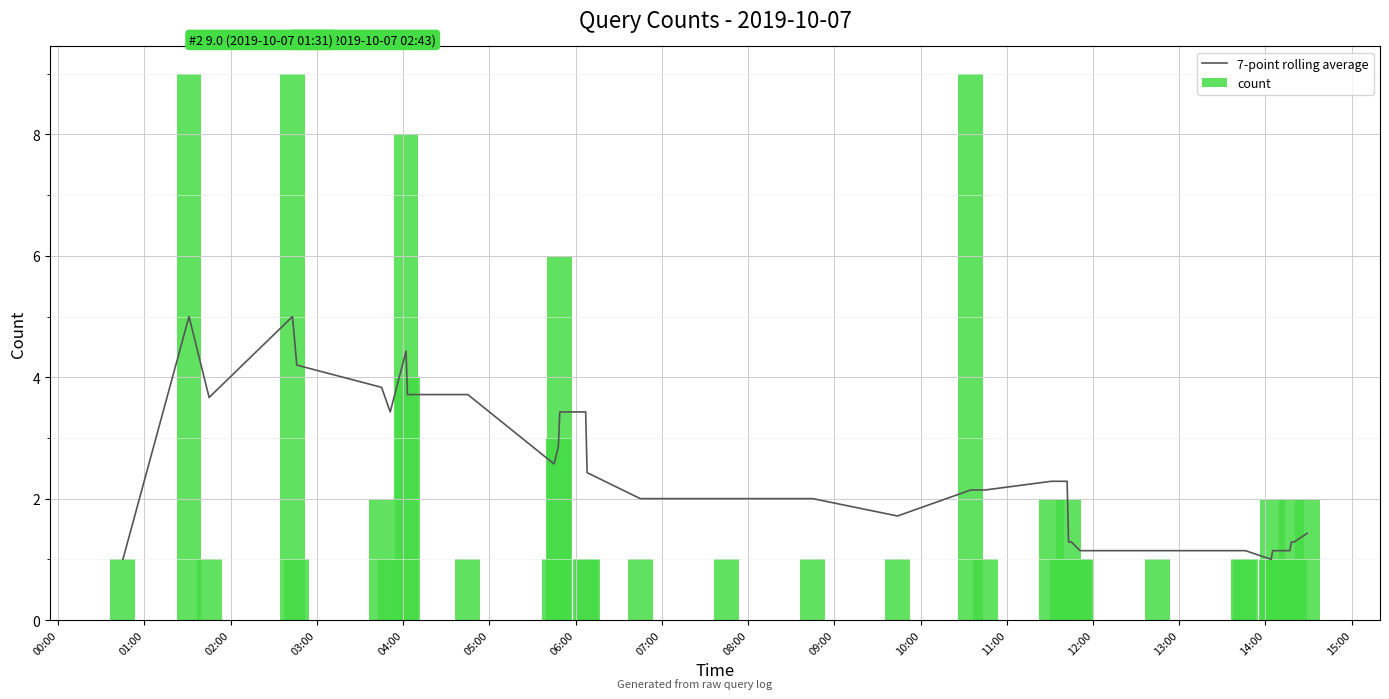

What is the difference between the second highest and minimum values in the count series?

8